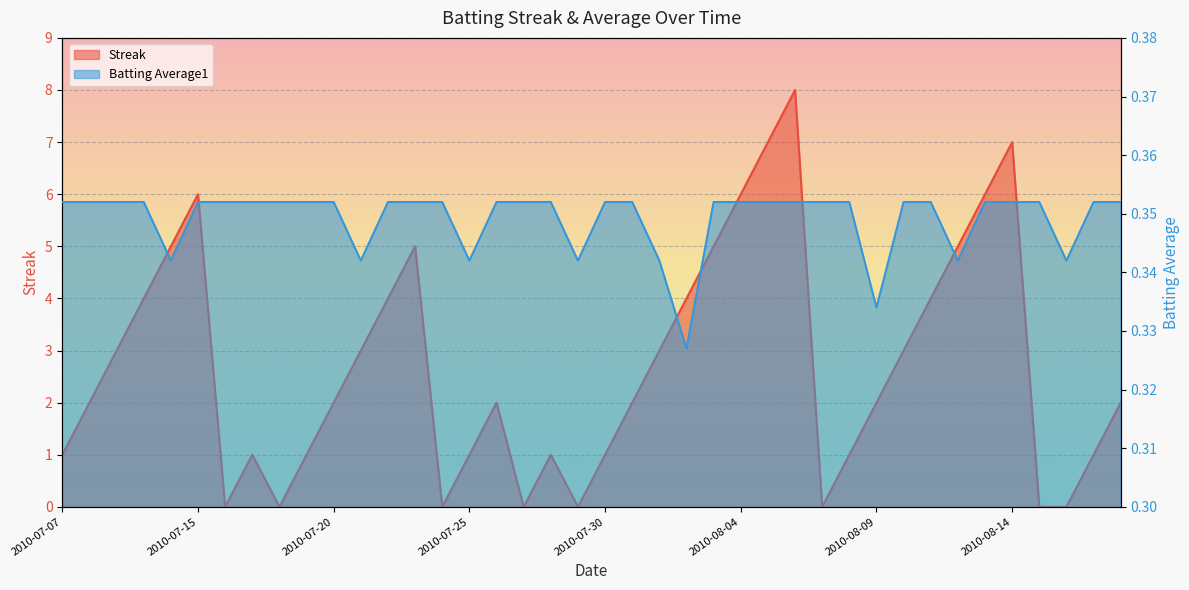

Reading left to right, extract all data points from this chart.

Streak: 2010-07-07=1.0	2010-07-08=2.0	2010-07-09=3.0	2010-07-10=4.0	2010-07-11=5.0	2010-07-15=6.0	2010-07-16=0.0	2010-07-17=1.0	2010-07-18=0.0	2010-07-19=1.0	2010-07-20=2.0	2010-07-21=3.0	2010-07-22=4.0	2010-07-23=5.0	2010-07-24=0.0	2010-07-25=1.0	2010-07-26=2.0	2010-07-27=0.0	2010-07-28=1.0	2010-07-29=0.0	2010-07-30=1.0	2010-07-31=2.0	2010-08-01=3.0	2010-08-02=4.0	2010-08-03=5.0	2010-08-04=6.0	2010-08-05=7.0	2010-08-06=8.0	2010-08-07=0.0	2010-08-08=1.0	2010-08-09=2.0	2010-08-10=3.0	2010-08-11=4.0	2010-08-12=5.0	2010-08-13=6.0	2010-08-14=7.0	2010-08-15=0.0	2010-08-16=0.0	2010-08-17=1.0	2010-08-18=2.0
Batting Average1: 2010-07-07=0.4	2010-07-08=0.4	2010-07-09=0.4	2010-07-10=0.4	2010-07-11=0.3	2010-07-15=0.4	2010-07-16=0.4	2010-07-17=0.4	2010-07-18=0.4	2010-07-19=0.4	2010-07-20=0.4	2010-07-21=0.3	2010-07-22=0.4	2010-07-23=0.4	2010-07-24=0.4	2010-07-25=0.3	2010-07-26=0.4	2010-07-27=0.4	2010-07-28=0.4	2010-07-29=0.3	2010-07-30=0.4	2010-07-31=0.4	2010-08-01=0.3	2010-08-02=0.3	2010-08-03=0.4	2010-08-04=0.4	2010-08-05=0.4	2010-08-06=0.4	2010-08-07=0.4	2010-08-08=0.4	2010-08-09=0.3	2010-08-10=0.4	2010-08-11=0.4	2010-08-12=0.3	2010-08-13=0.4	2010-08-14=0.4	2010-08-15=0.4	2010-08-16=0.3	2010-08-17=0.4	2010-08-18=0.4